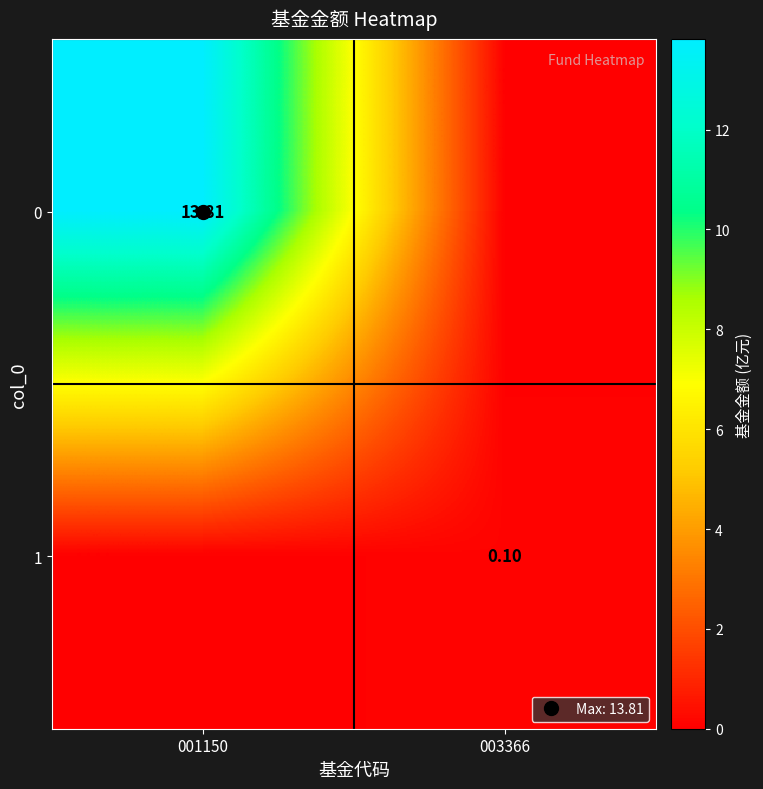

How many values in 0 are above zero?

1